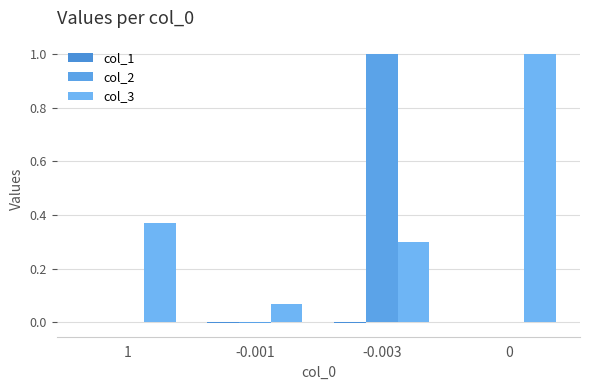

Which category has the highest value in the col_1 series?

1